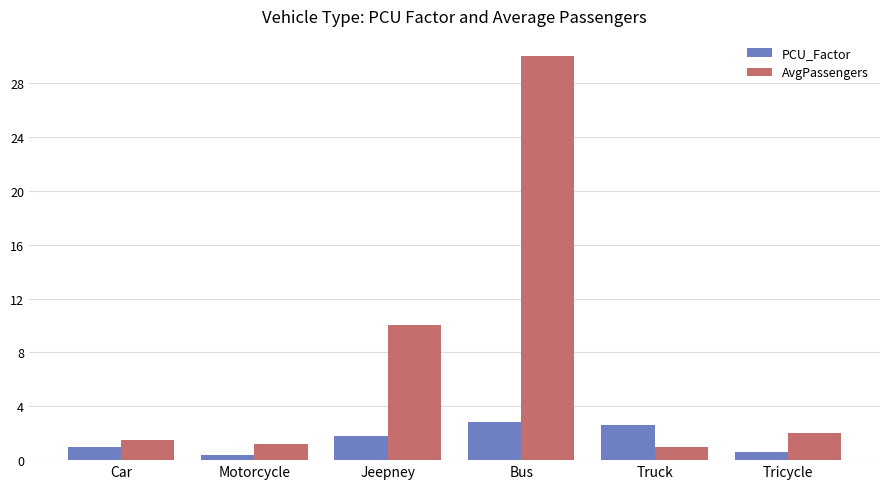

What is the sum of the PCU_Factor values at Tricycle and Bus?

3.4